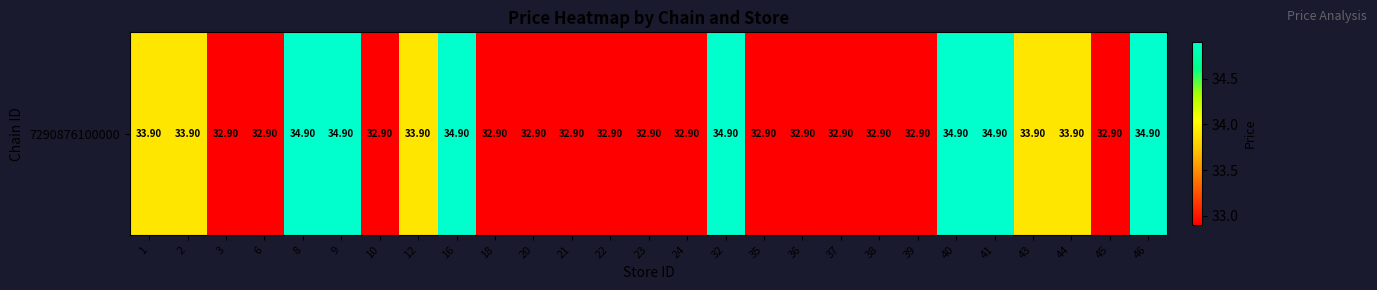

Is it true that the value at 8 is 13.6?

False